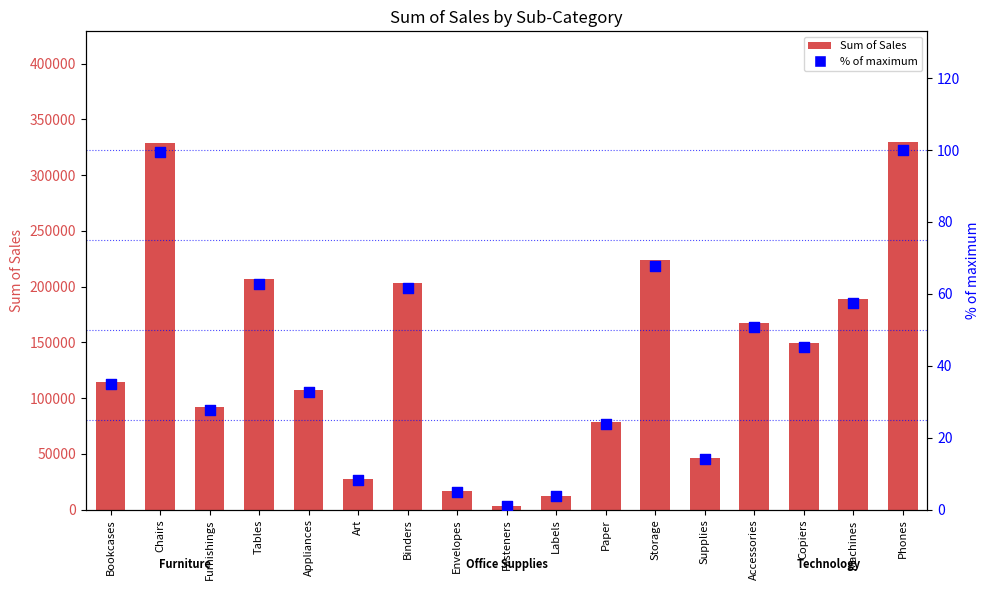

At how many categories does at least one series exceed 283788?

2